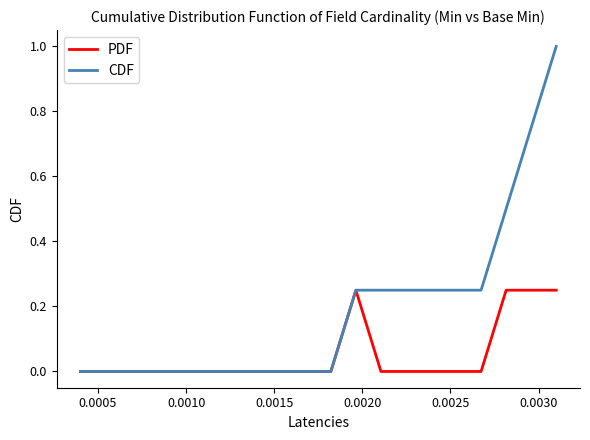

Which series has the largest total across all categories?

CDF